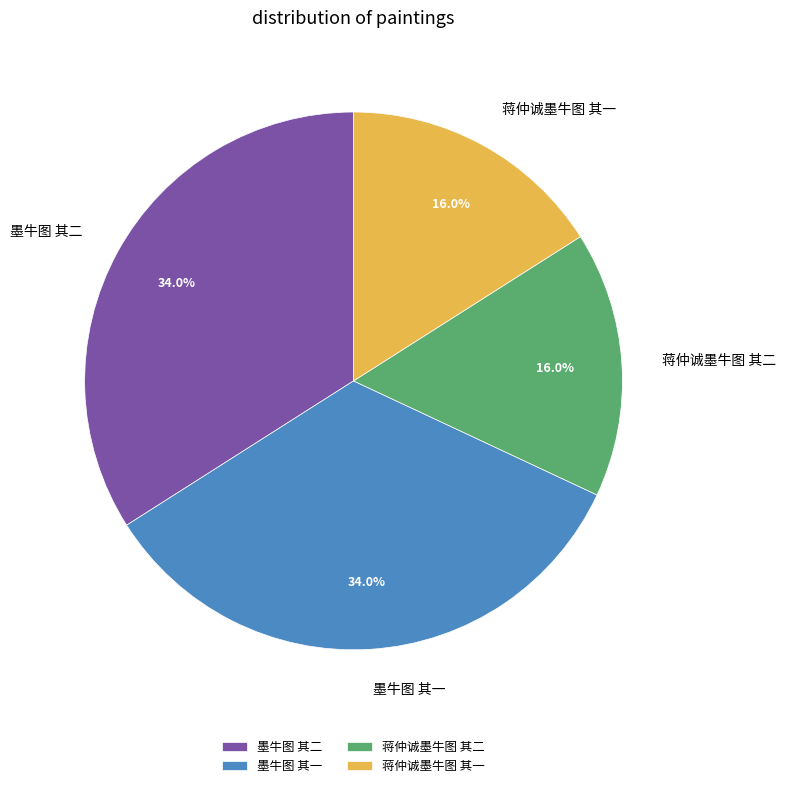

True or false: 墨牛图 其一 accounts for 34% of the total.

True